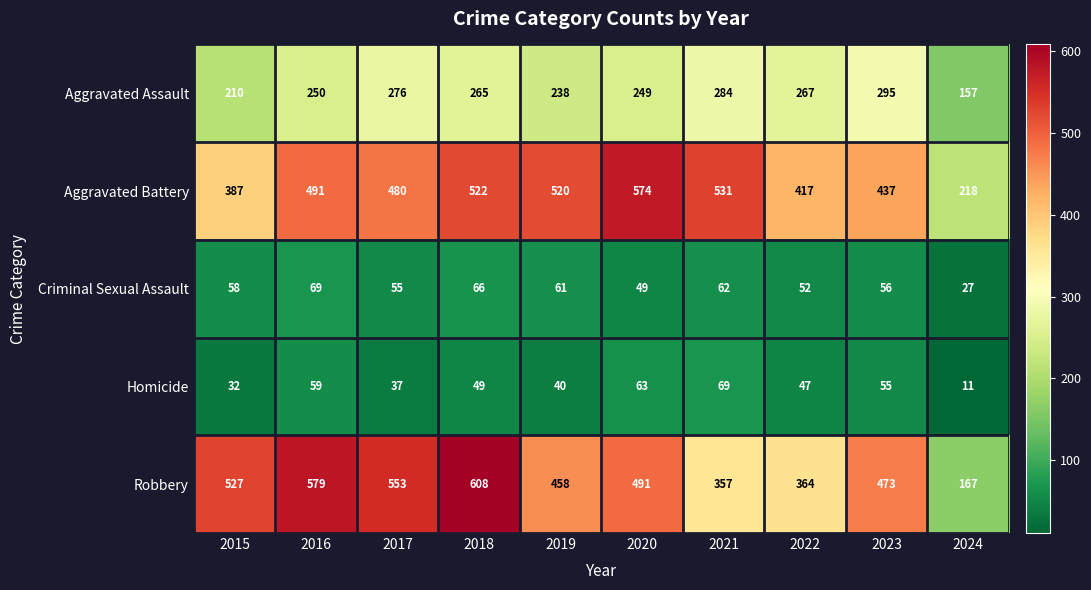

How many categories are shown in the chart?

10